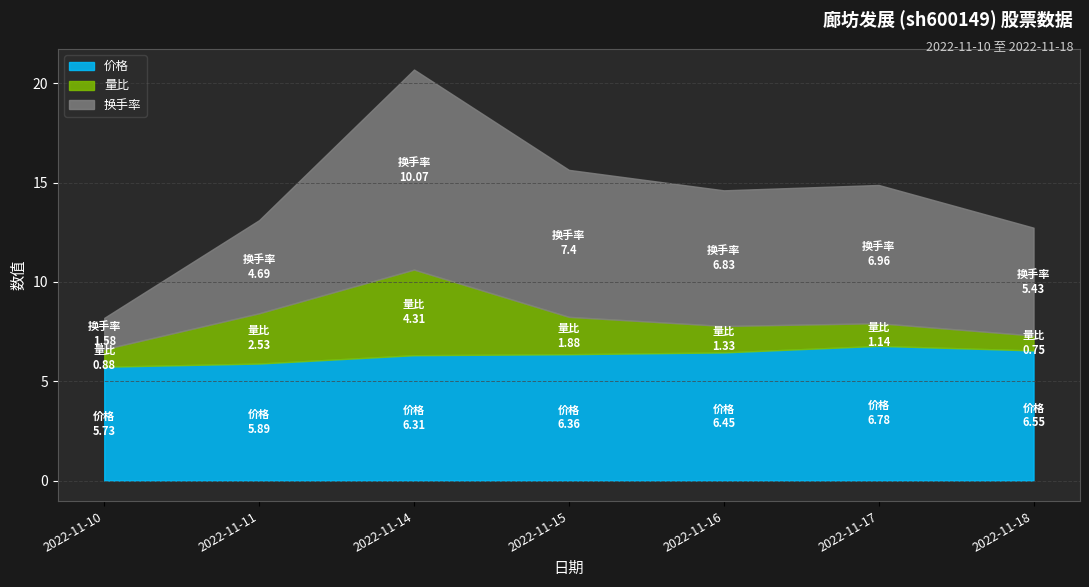

How many values in the 换手率 series are below 6?

3